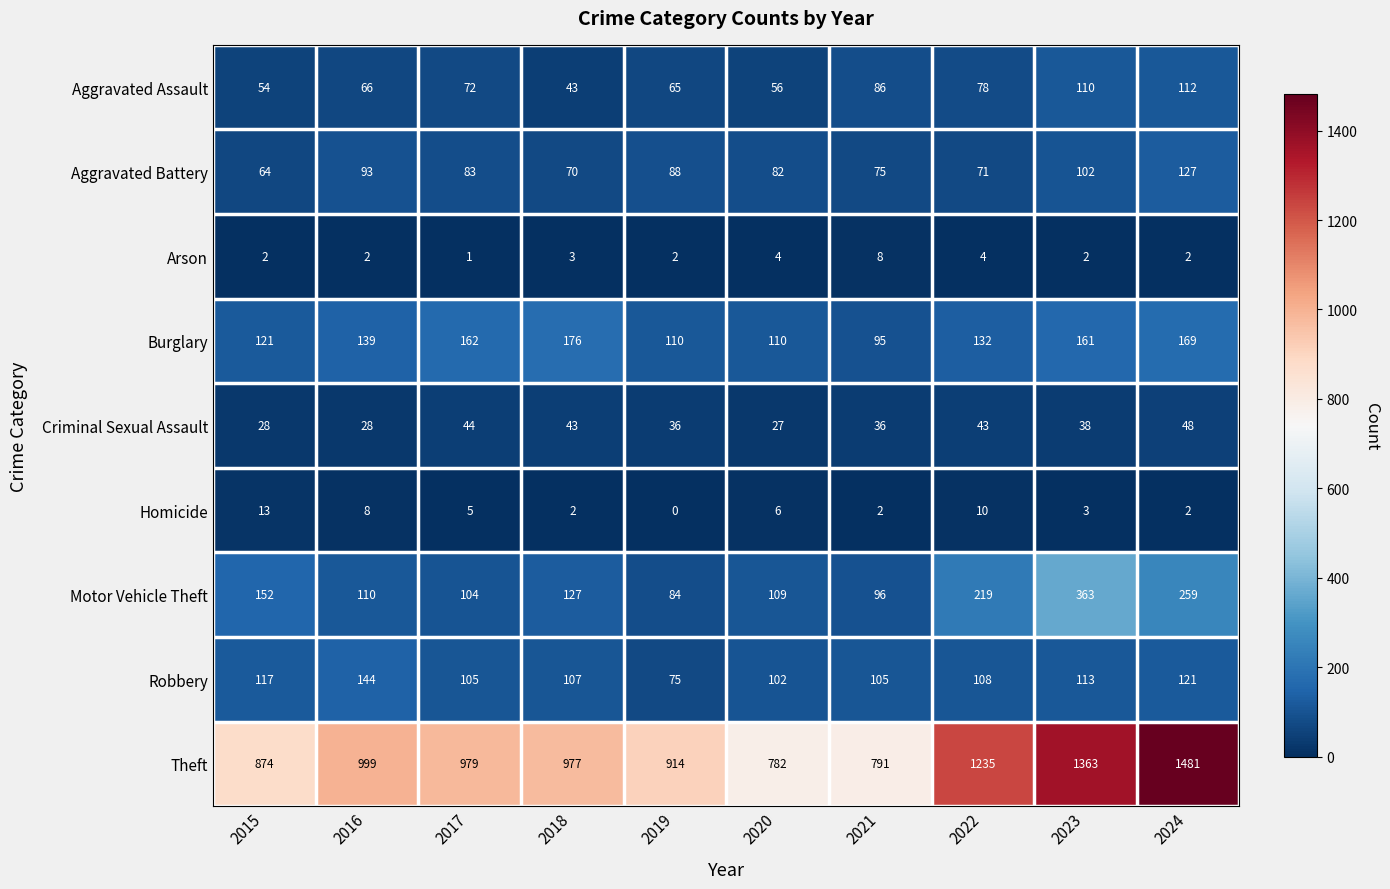

Which series has the largest total across all categories?

Theft